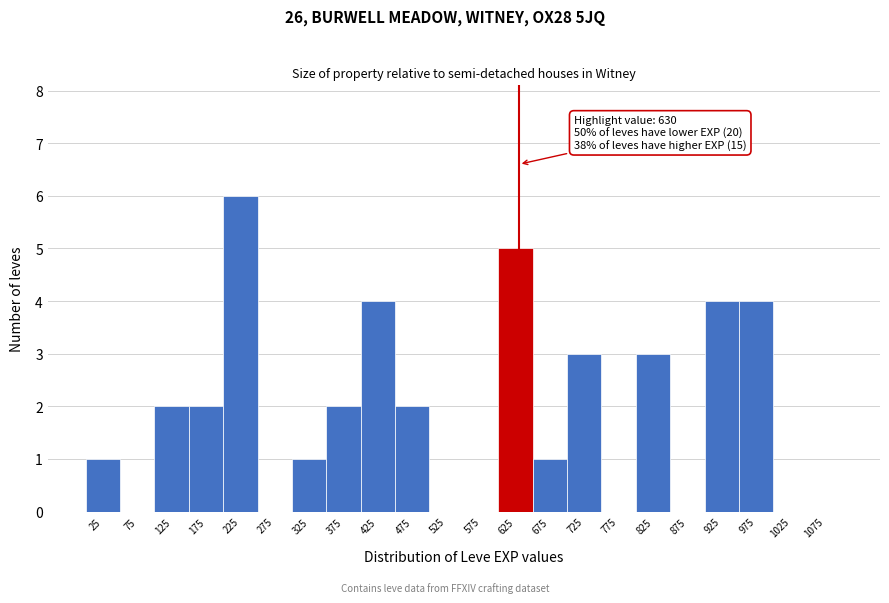

Which range on the x-axis has the tallest bar?

200 to 250